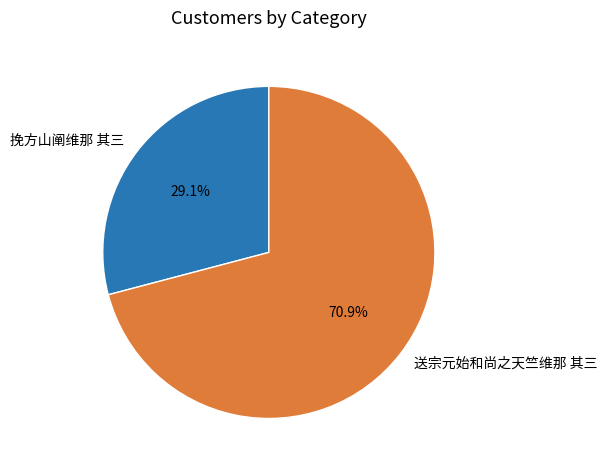

Which category has the biggest portion of the pie?

送宗元始和尚之天竺维那 其三